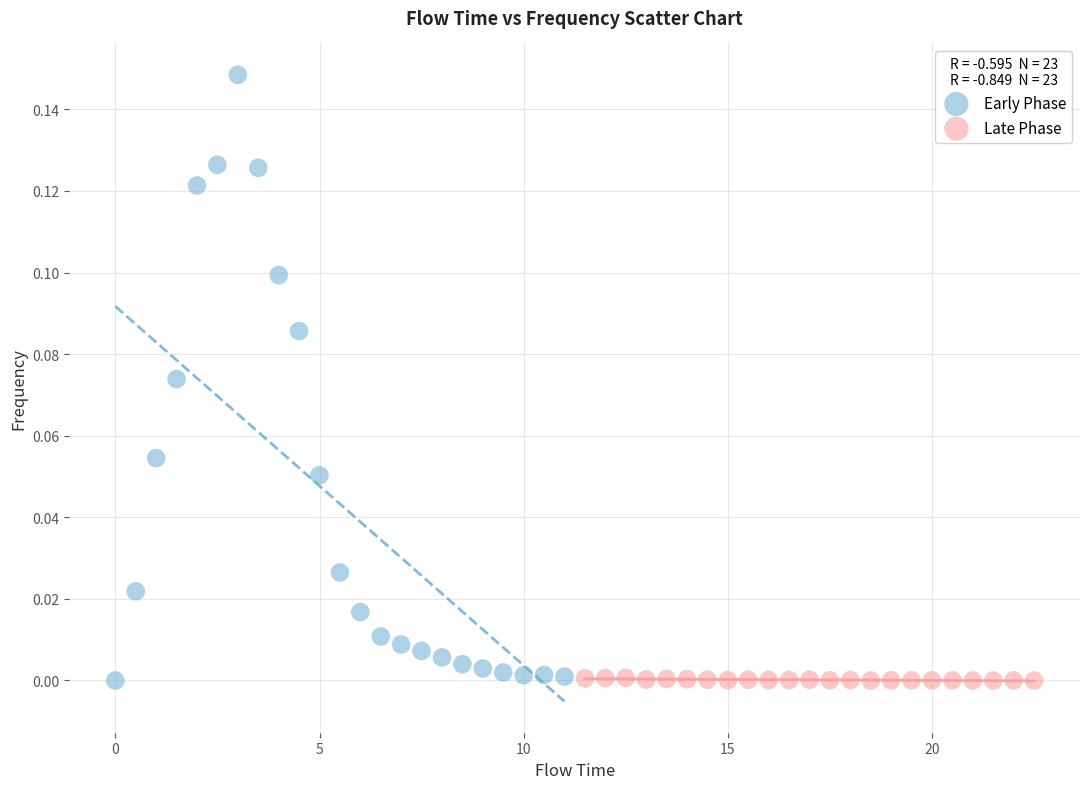

Which series has the largest Y range (max minus min)?

Early Phase